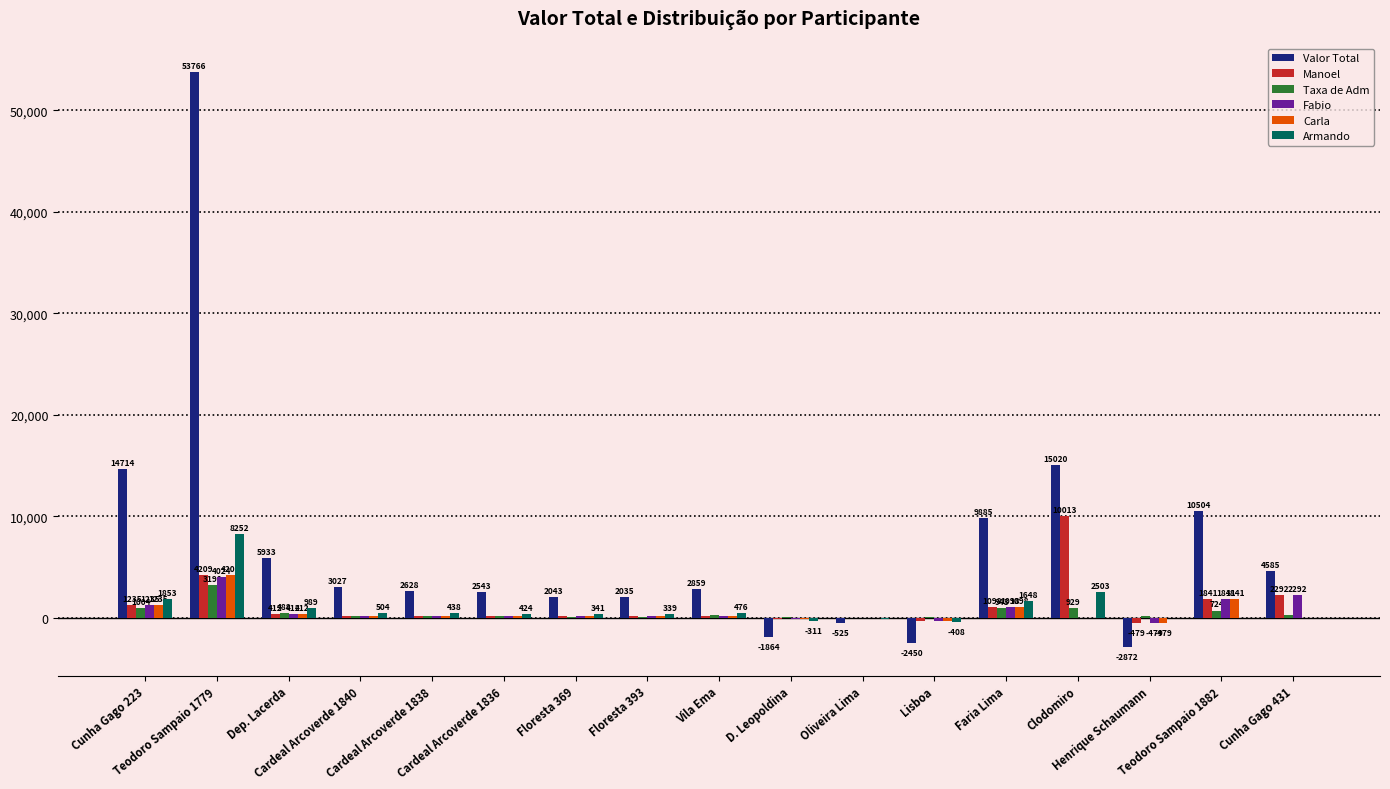

Which series has the largest total across all categories?

Valor Total